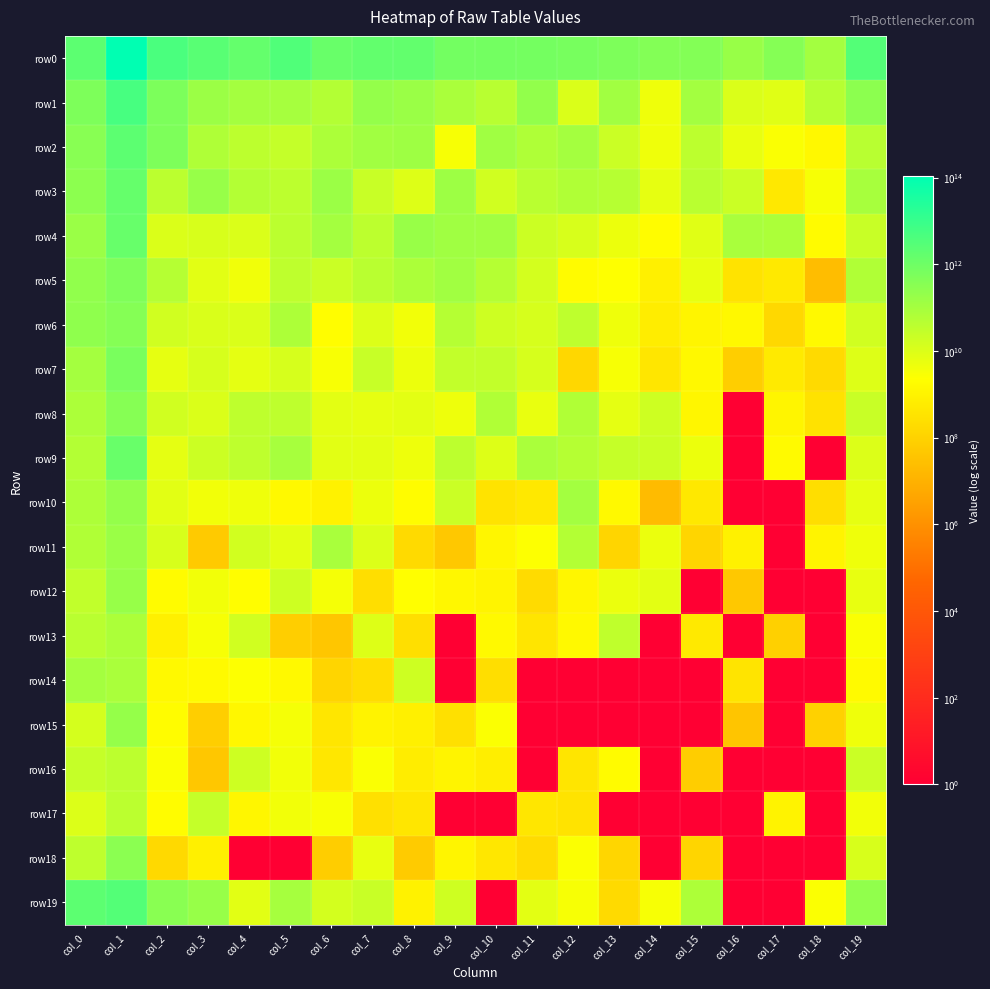

Reading left to right, what are all the values shown in this chart?

row0: col_0=2146190412057	col_1=108009674175153	col_2=4561940966557	col_3=2592639176960	col_4=1515892445065	col_5=3501641321081	col_6=1231695952293	col_7=1615210904261	col_8=1579786250884	col_9=829564688677	col_10=823801991521	col_11=783986085441	col_12=664782755111	col_13=532456373534	col_14=416399153475	col_15=408490680009	col_16=168002523846	col_17=371475163966	col_18=110325854589	col_19=3018201390514
row1: col_0=509263375580	col_1=5116253130437	col_2=568725239407	col_3=147449980164	col_4=101983988082	col_5=96262165579	col_6=54571087351	col_7=198038919132	col_8=161962347597	col_9=77539756346	col_10=44774824323	col_11=214727275598	col_12=10602106722	col_13=116606612754	col_14=4368151083	col_15=106127907508	col_16=10271053781	col_17=7918858012	col_18=46877896181	col_19=283345697521
row2: col_0=332915639518	col_1=2069235339656	col_2=509739371279	col_3=63031162183	col_4=37727289976	col_5=26381712005	col_6=74127169457	col_7=112523169171	col_8=133896911309	col_9=3174093568	col_10=122948754603	col_11=67044232817	col_12=104068594482	col_13=20511716183	col_14=4218407964	col_15=36465153326	col_16=5563539292	col_17=2726538193	col_18=1340939898	col_19=43207687365
row3: col_0=283405208095	col_1=1458733868270	col_2=38078361532	col_3=181694341212	col_4=54663006150	col_5=36178170147	col_6=144236911109	col_7=22200933619	col_8=9347805386	col_9=141014981394	col_10=16047011125	col_11=41805517440	col_12=62213851920	col_13=47585228236	col_14=6328495045	col_15=40610707167	col_16=20910646848	col_17=462846562	col_18=3104131813	col_19=87629367058
row4: col_0=152531452463	col_1=1337168898792	col_2=10120395297	col_3=12089552654	col_4=10548427358	col_5=39935694817	col_6=100447211580	col_7=36094435964	col_8=169642643982	col_9=124462542068	col_10=117413320617	col_11=20141440723	col_12=11874857214	col_13=5034542329	col_14=1932837884	col_15=8125568418	col_16=83211430801	col_17=75970931788	col_18=1799742726	col_19=22911835241
row5: col_0=232757806749	col_1=500173545750	col_2=49270413410	col_3=7523584973	col_4=3951932230	col_5=34952124886	col_6=20560656773	col_7=42290283327	col_8=73805200399	col_9=117291696531	col_10=52049697471	col_11=14428823034	col_12=1757095856	col_13=2310623722	col_14=835654290	col_15=6023377170	col_16=327353550	col_17=515041804	col_18=23063660	col_19=61390046143
row6: col_0=250181080453	col_1=379805023383	col_2=16671950249	col_3=11350362743	col_4=10208117174	col_5=69526877968	col_6=2050128527	col_7=9608692433	col_8=3853856637	col_9=50443913537	col_10=18339984132	col_11=12615304539	col_12=35012668804	col_13=4301966069	col_14=631338741	col_15=1136613165	col_16=1400159117	col_17=154231497	col_18=1516501153	col_19=16127664583
row7: col_0=99477306801	col_1=611264671478	col_2=6200976236	col_3=12633665303	col_4=6651740993	col_5=12612583984	col_6=2867386361	col_7=23848438960	col_8=4863232759	col_9=28795363328	col_10=27856531715	col_11=12306599832	col_12=147113208	col_13=3177801686	col_14=400053646	col_15=1371481190	col_16=78194616	col_17=529617881	col_18=167905586	col_19=9409353468
row8: col_0=74205294038	col_1=352038178087	col_2=16038956598	col_3=10474960718	col_4=33721205365	col_5=34734854027	col_6=7335869331	col_7=6273156881	col_8=7065141387	col_9=4530668469	col_10=60570369847	col_11=5534015171	col_12=61517993166	col_13=6804070446	col_14=18393293123	col_15=1257057229	col_16=1	col_17=1123457317	col_18=307237663	col_19=22749351663
row9: col_0=53615373629	col_1=1266571324652	col_2=6908581459	col_3=19693862046	col_4=35134591569	col_5=89762612157	col_6=7745633499	col_7=7055676800	col_8=4500124307	col_9=37339555602	col_10=9057611333	col_11=78957589521	col_12=51995006508	col_13=24645204673	col_14=19294343719	col_15=4988404327	col_16=1	col_17=1623553520	col_18=1	col_19=9780005058
row10: col_0=70738270110	col_1=200115350709	col_2=7724267634	col_3=3733207503	col_4=4259645868	col_5=1564927536	col_6=954159097	col_7=4912175327	col_8=1908573783	col_9=20944714702	col_10=315512958	col_11=485474023	col_12=104602913282	col_13=1500545409	col_14=18865347	col_15=469304980	col_16=1	col_17=1	col_18=220839538	col_19=6283034374
row11: col_0=60155169919	col_1=156879206175	col_2=11897019096	col_3=53916984	col_4=15142614331	col_5=7221747960	col_6=83275396386	col_7=9984027894	col_8=170996081	col_9=49827636	col_10=1249168105	col_11=2502437306	col_12=53668415953	col_13=116181487	col_14=5283541975	col_15=129143514	col_16=898832343	col_17=1	col_18=1055220489	col_19=4310443642
row12: col_0=30051478202	col_1=173771427317	col_2=1816373294	col_3=3723586293	col_4=2068614009	col_5=18227114027	col_6=3338554350	col_7=227372646	col_8=2146890269	col_9=1258954426	col_10=1046504911	col_11=178994347	col_12=1252315259	col_13=5230792372	col_14=6991812362	col_15=1	col_16=50209031	col_17=1	col_18=1	col_19=6066078681
row13: col_0=41229832481	col_1=72208401816	col_2=775998814	col_3=3070597964	col_4=15888148170	col_5=76066380	col_6=44164417	col_7=9009457756	col_8=247383544	col_9=1	col_10=1464055562	col_11=361111573	col_12=1483562812	col_13=32357577808	col_14=1	col_15=513524468	col_16=1	col_17=88033381	col_18=1	col_19=2705475591
row14: col_0=101193698115	col_1=79370937827	col_2=1491442115	col_3=1644782159	col_4=2509236353	col_5=1466478287	col_6=116493129	col_7=210131800	col_8=17830730233	col_9=1	col_10=226312831	col_11=1	col_12=1	col_13=1	col_14=1	col_15=1	col_16=346117065	col_17=1	col_18=1	col_19=1624278305
row15: col_0=13255415660	col_1=184196867323	col_2=1845576965	col_3=75945601	col_4=1310621222	col_5=3393197500	col_6=402180804	col_7=988749838	col_8=796909485	col_9=274579733	col_10=2608254581	col_11=1	col_12=1	col_13=1	col_14=1	col_15=1	col_16=40157755	col_17=1	col_18=91320997	col_19=4284139977
row16: col_0=24520936943	col_1=36411183434	col_2=2620436085	col_3=45808393	col_4=18204610040	col_5=3741271045	col_6=405880595	col_7=2733667534	col_8=667845456	col_9=1087488089	col_10=701357114	col_11=1	col_12=376189274	col_13=1767268866	col_14=1	col_15=72189598	col_16=1	col_17=1	col_18=1	col_19=21234024573
row17: col_0=9811519154	col_1=39640050319	col_2=1861228371	col_3=27309753904	col_4=1208540134	col_5=3724676653	col_6=2955624606	col_7=262848199	col_8=382203441	col_9=1	col_10=1	col_11=395268715	col_12=326326472	col_13=1	col_14=1	col_15=1	col_16=1	col_17=1029438689	col_18=1	col_19=3735509877
row18: col_0=33668101801	col_1=294161734839	col_2=164992880	col_3=773191415	col_4=1	col_5=1	col_6=72783844	col_7=5737453921	col_8=58081836	col_9=1130777124	col_10=432870707	col_11=181022627	col_12=2536567053	col_13=133731472	col_14=1	col_15=119175362	col_16=1	col_17=1	col_18=1	col_19=11737700499
row19: col_0=2115985185645	col_1=2996722253391	col_2=318230955540	col_3=180096253916	col_4=7394404611	col_5=93164163352	col_6=14215436249	col_7=21620240032	col_8=933569485	col_9=17711789346	col_10=1	col_11=7180801205	col_12=3063975549	col_13=170220587	col_14=3045797257	col_15=70172954698	col_16=1	col_17=1	col_18=2620423615	col_19=236306357309